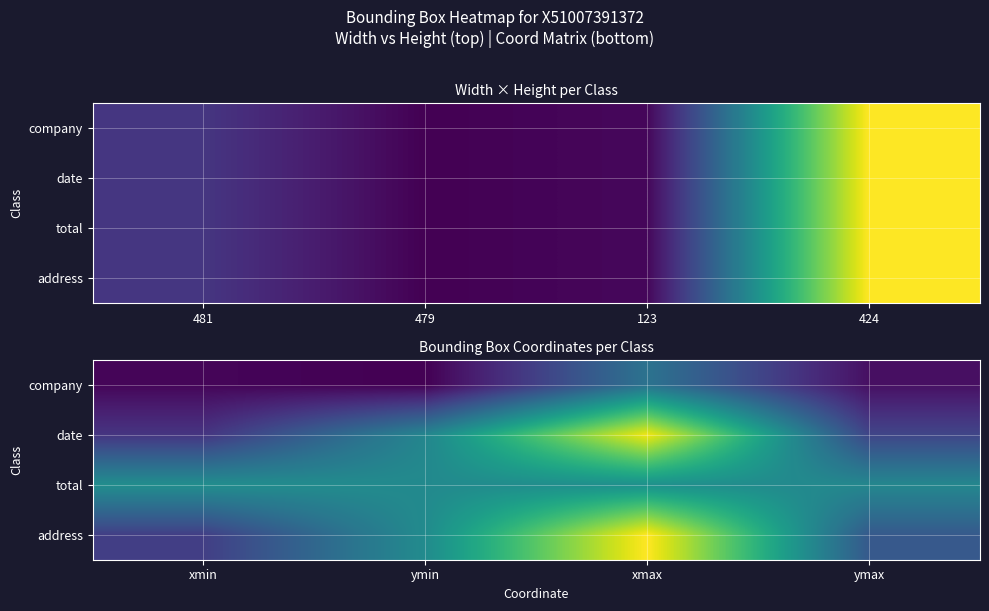

What is the total value across all series at xmax?

3058